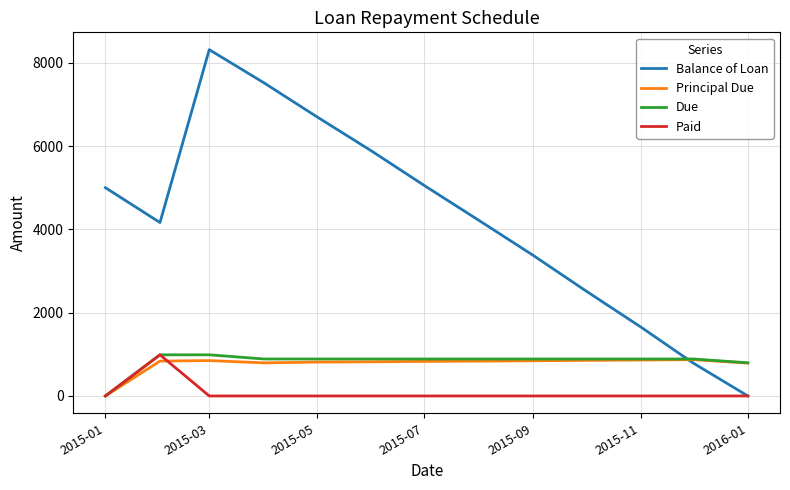

Which series has the largest range (max minus min)?

Balance of Loan